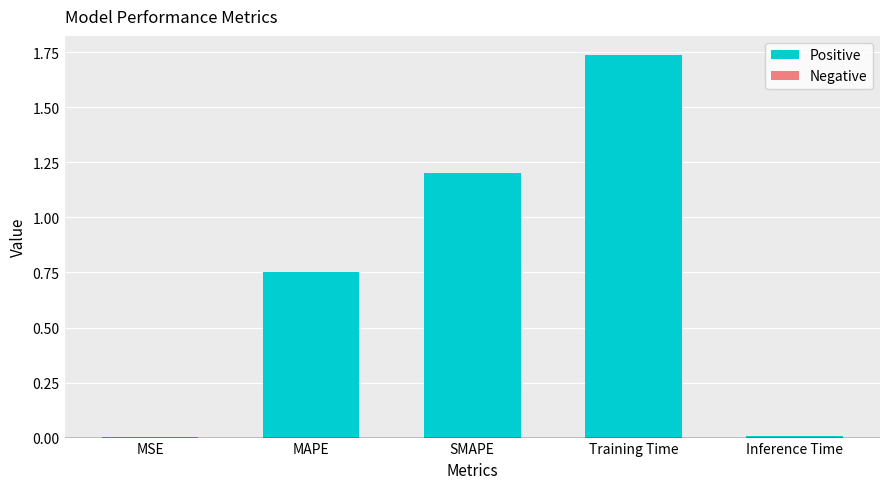

Between Training Time and SMAPE, which is larger?

Training Time